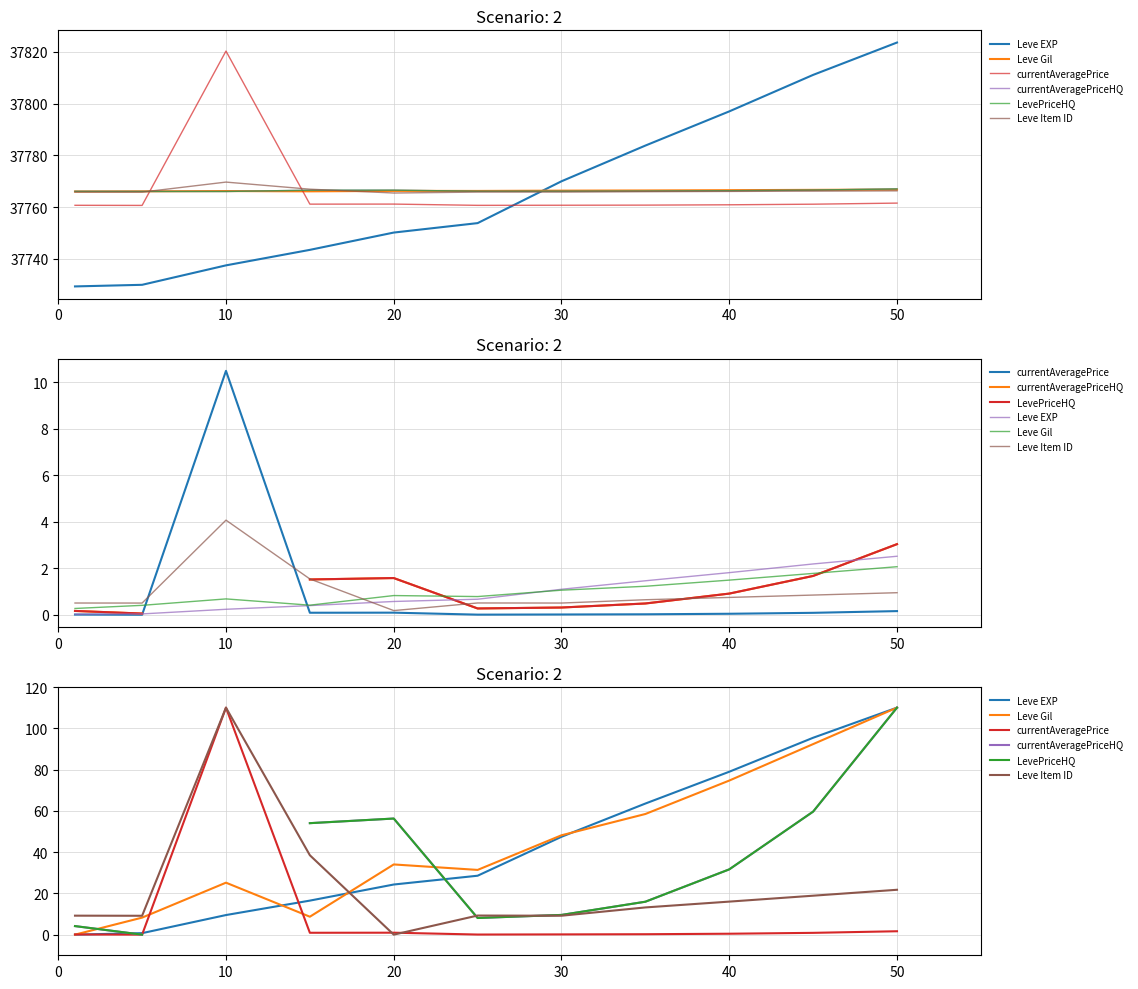

Rank the series by their maximum value, from highest to lowest.

Leve EXP, Leve Gil, currentAveragePrice, currentAveragePriceHQ, LevePriceHQ, Leve Item ID